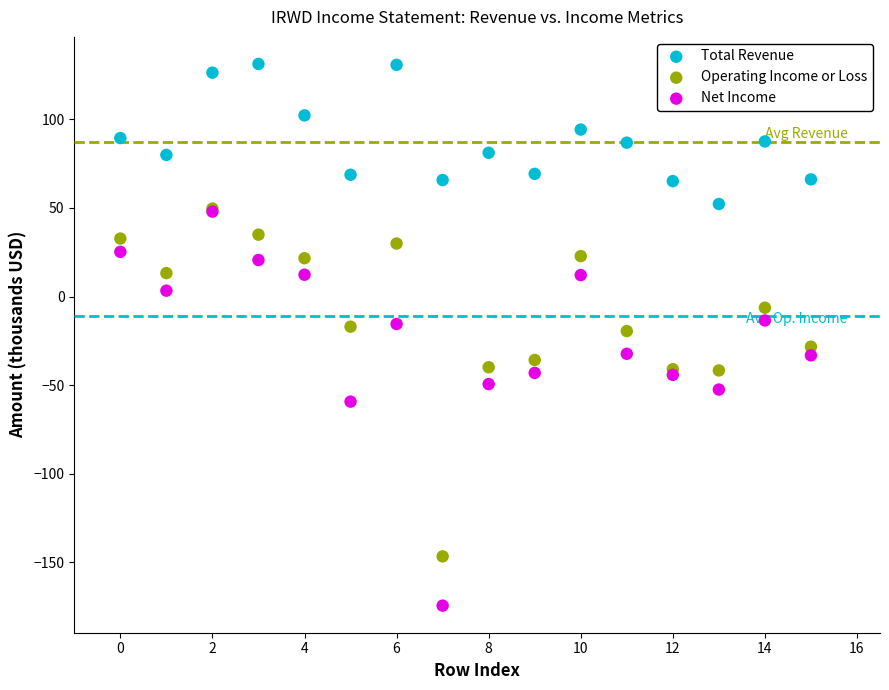

What are all the series names shown in the legend?

Total Revenue, Operating Income or Loss, Net Income